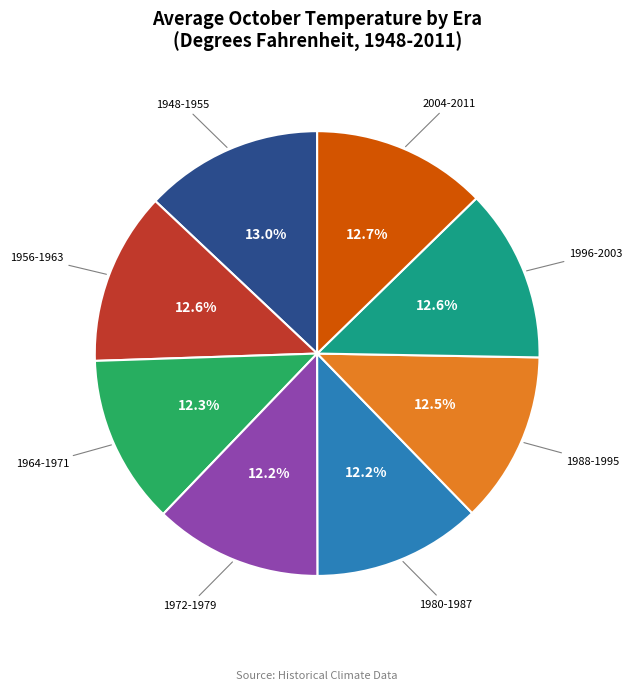

Count the number of slices in the pie.

8